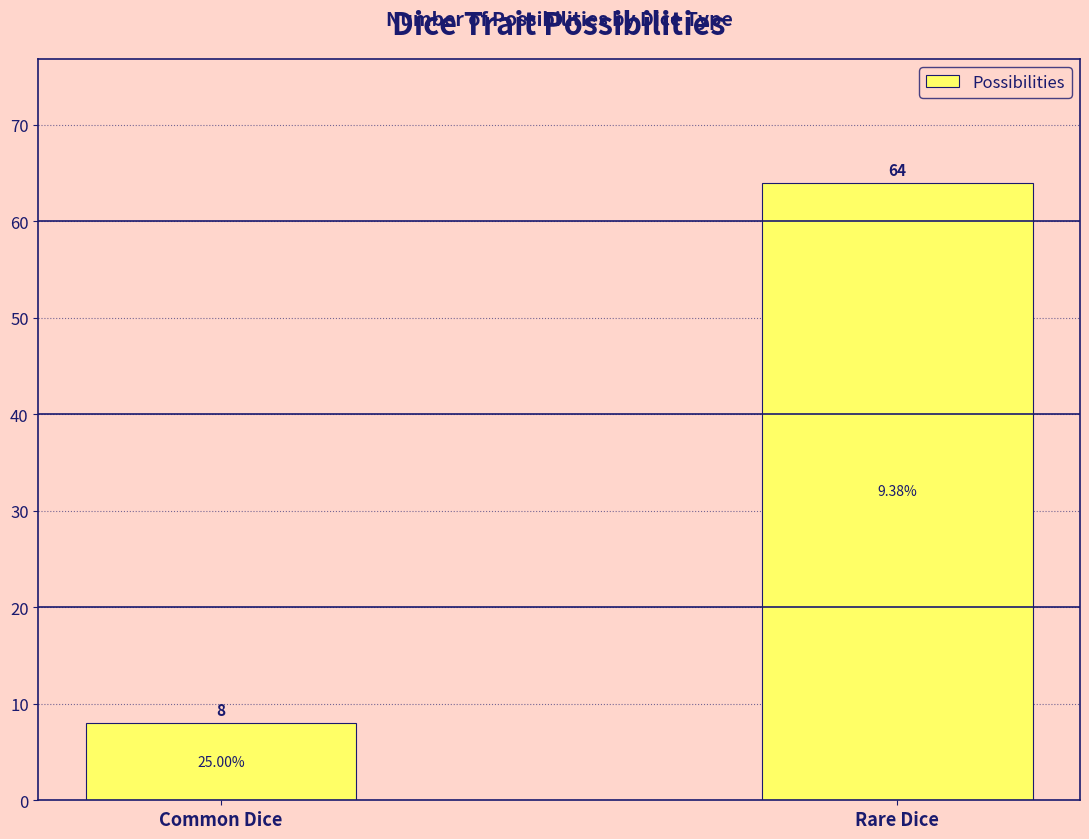

What is the change in value from Common Dice to Rare Dice?

+56